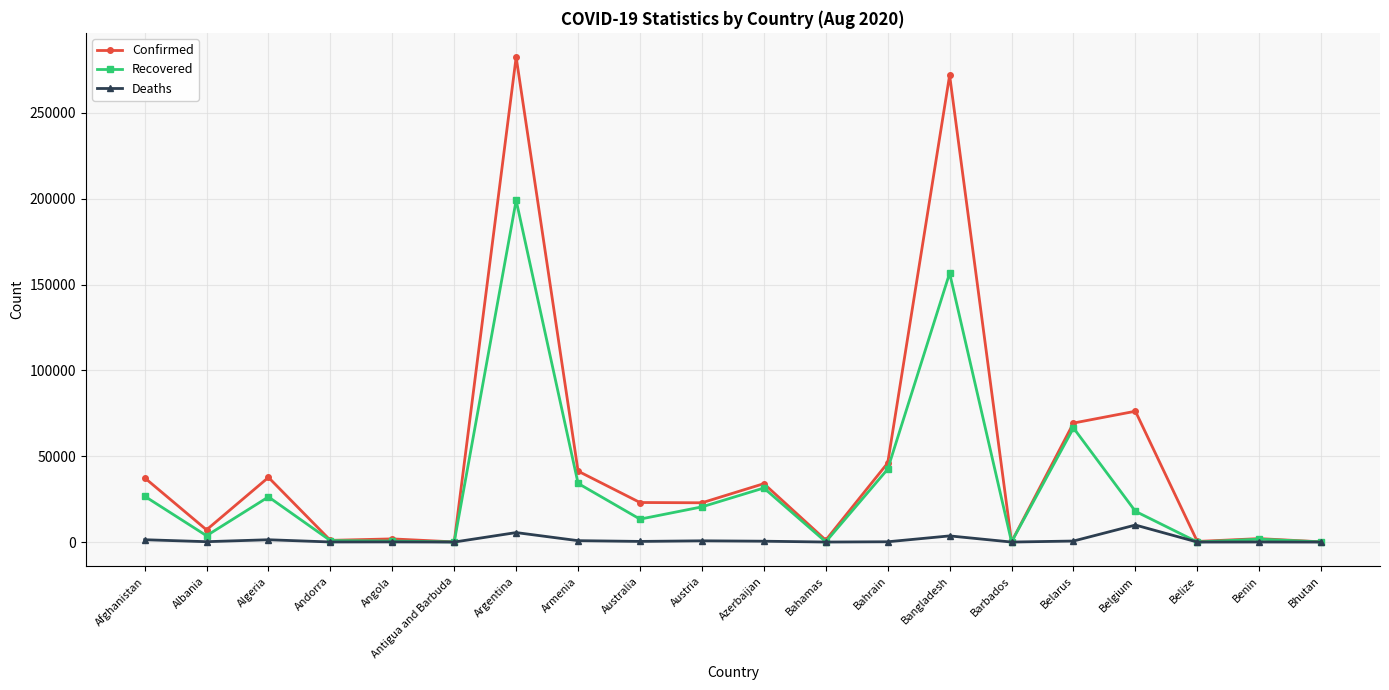

What is the difference between the Deaths values at Benin and Andorra?

15